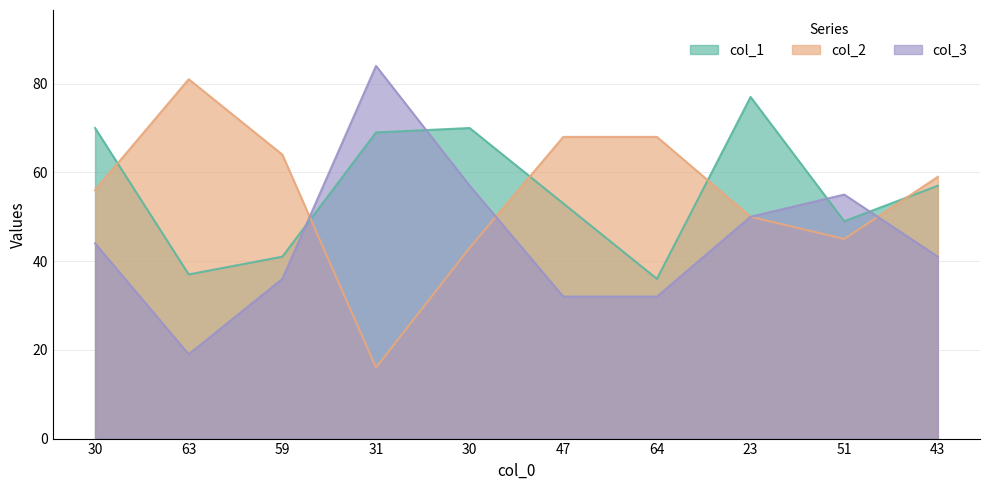

Is it true that col_3 equals 17 at 30?

False